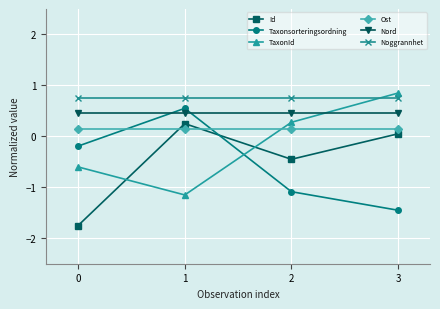

Rank the series by their maximum value, from highest to lowest.

TaxonId, Noggrannhet, Taxonsorteringsordning, Nord, Id, Ost